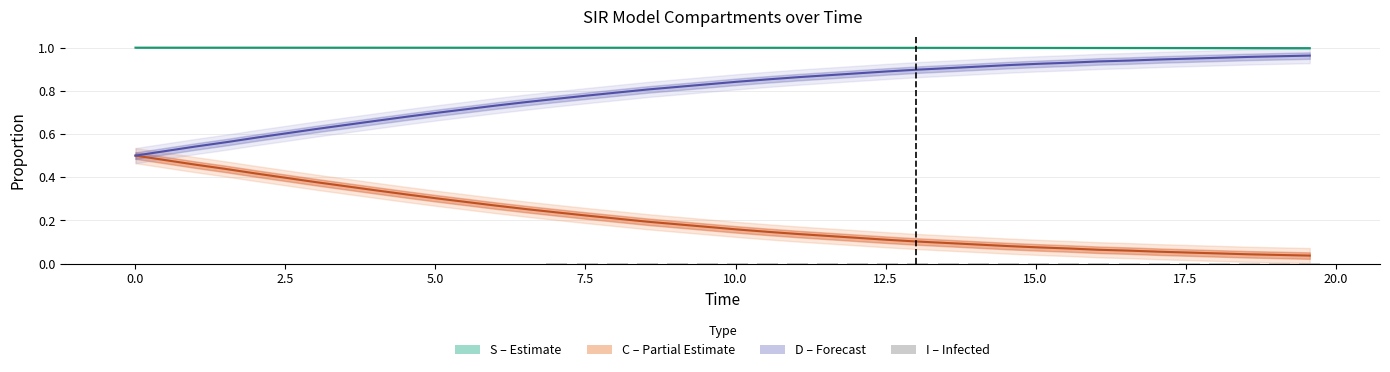

What is the sum of all D values?

31.9